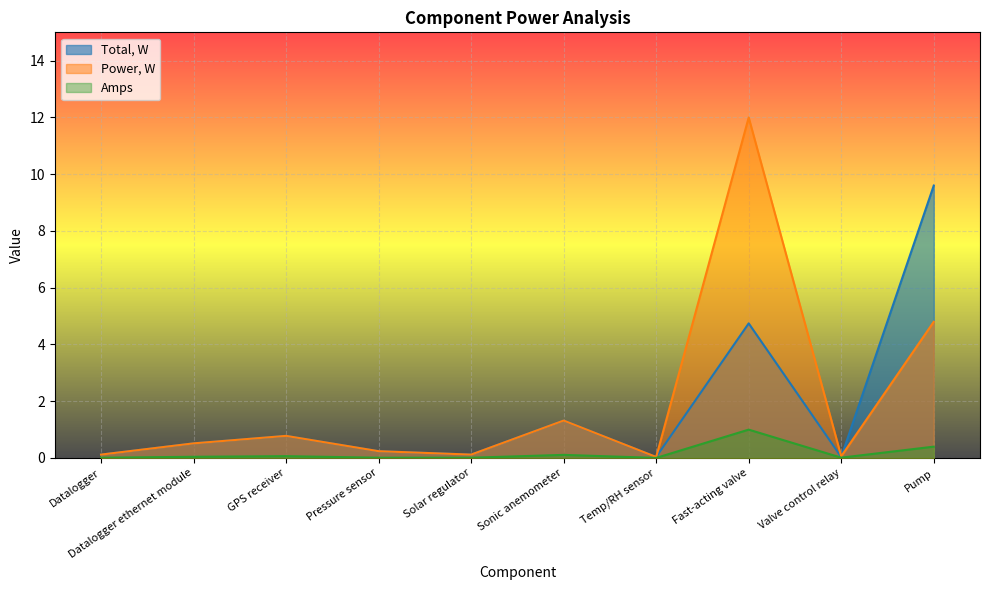

At how many categories does at least one series exceed 6?

2